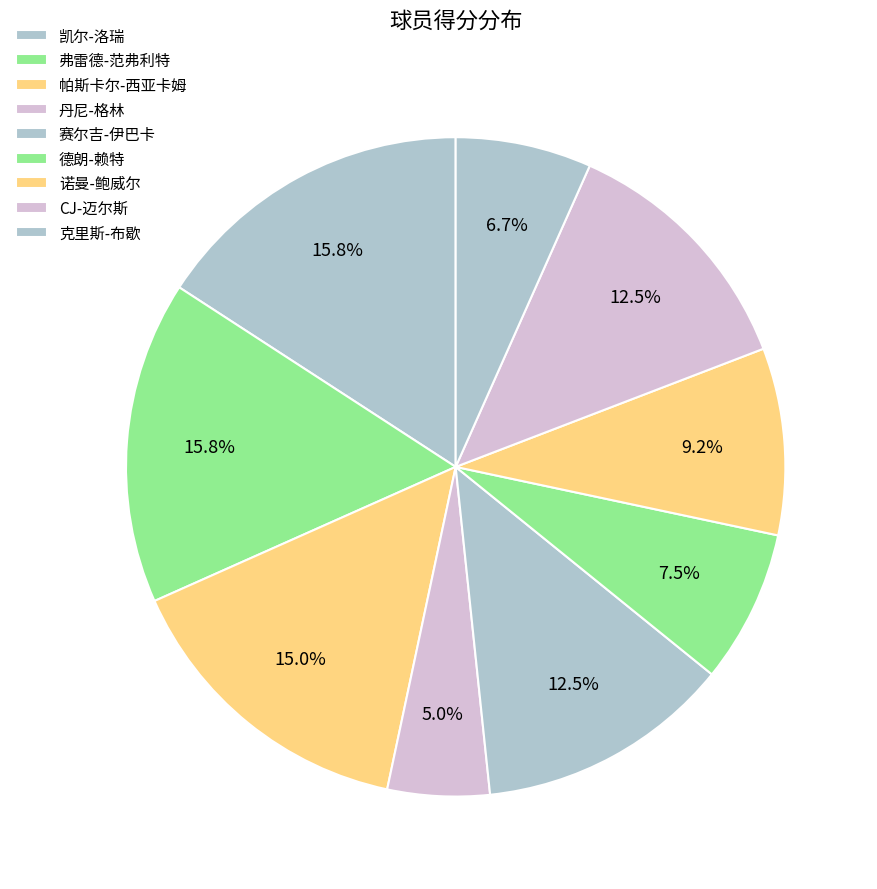

True or false: 弗雷德-范弗利特 accounts for 16% of the total.

True